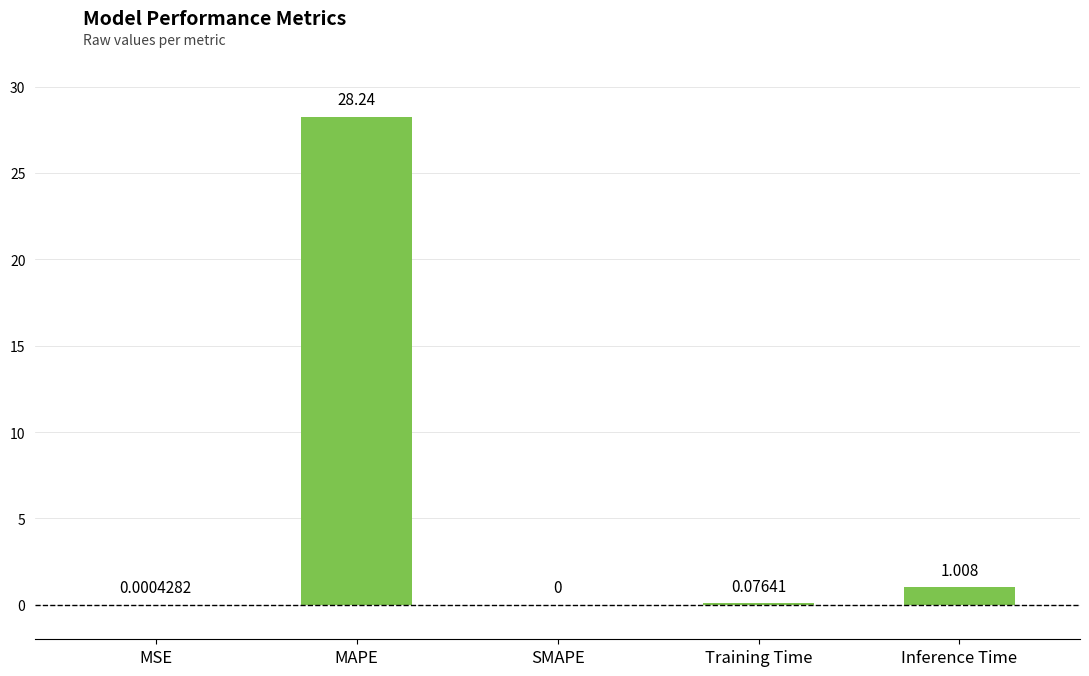

Which has a higher value, Training Time or SMAPE?

Training Time